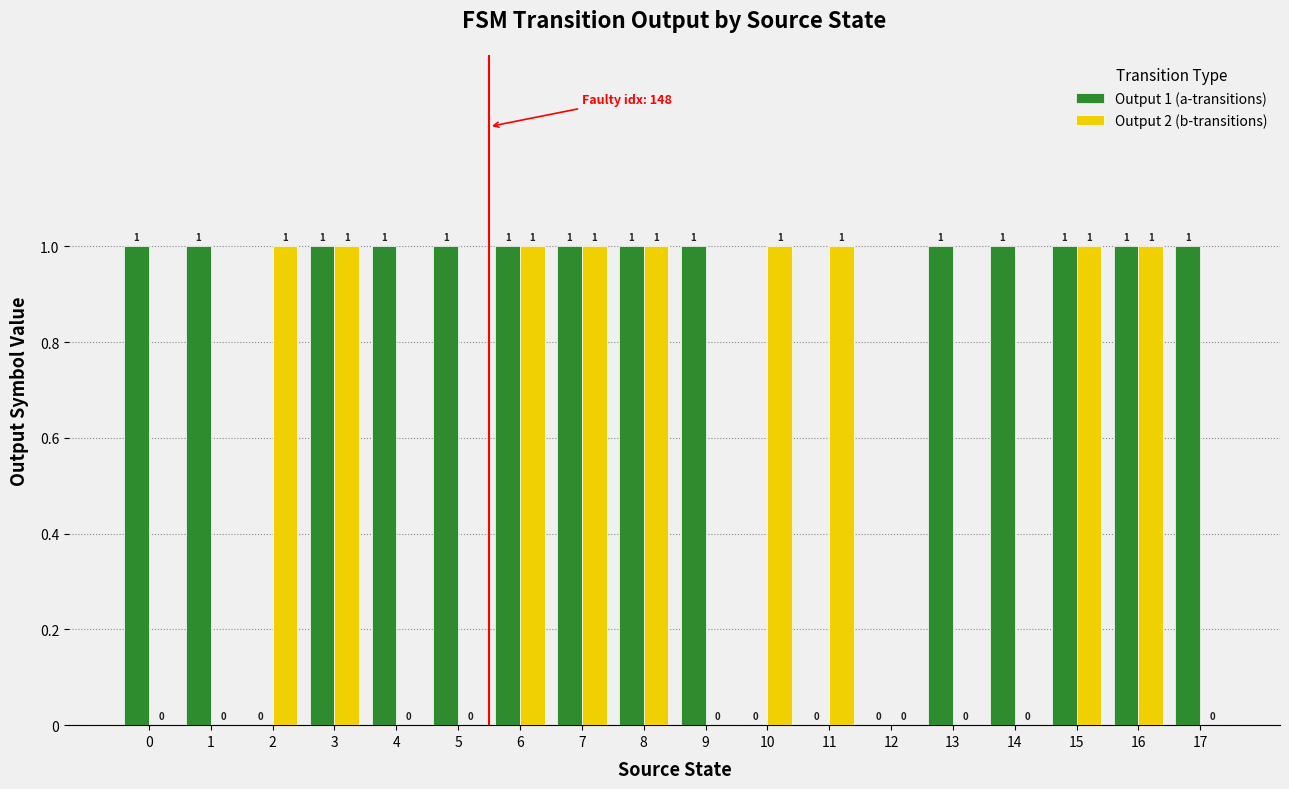

Which series has the largest total across all categories?

Output 1 (a-transitions)